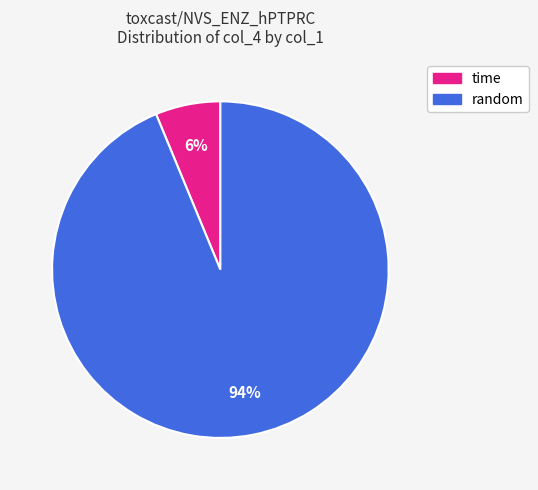

The random slice represents 1% of the pie. True or false?

False